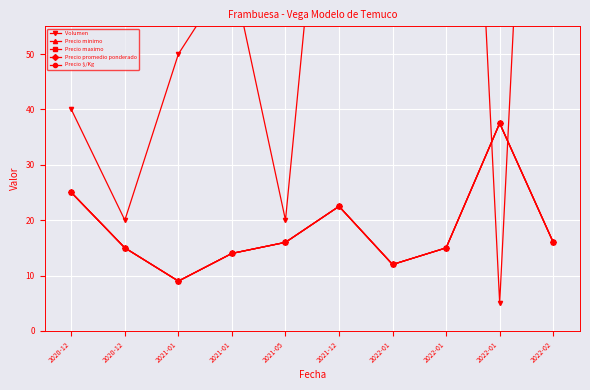

Is this an area chart (filled region under the line)?

No